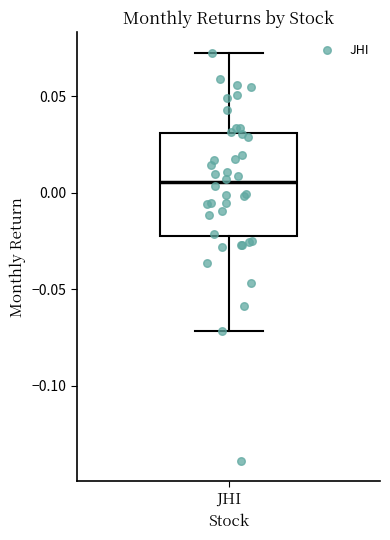

Read this box plot against the y-axis: the position of the median line, the range covered by the box, and the ends of both whiskers. The values are not printed on the chart, so give them approximately, as read against the axis.

median 0.005, box -0.020 to 0.030, whiskers -0.070 to 0.070